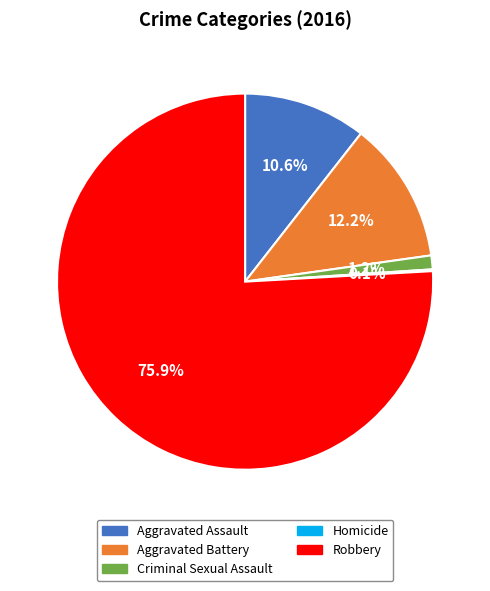

Is it true that Criminal Sexual Assault is 7% of the pie?

False